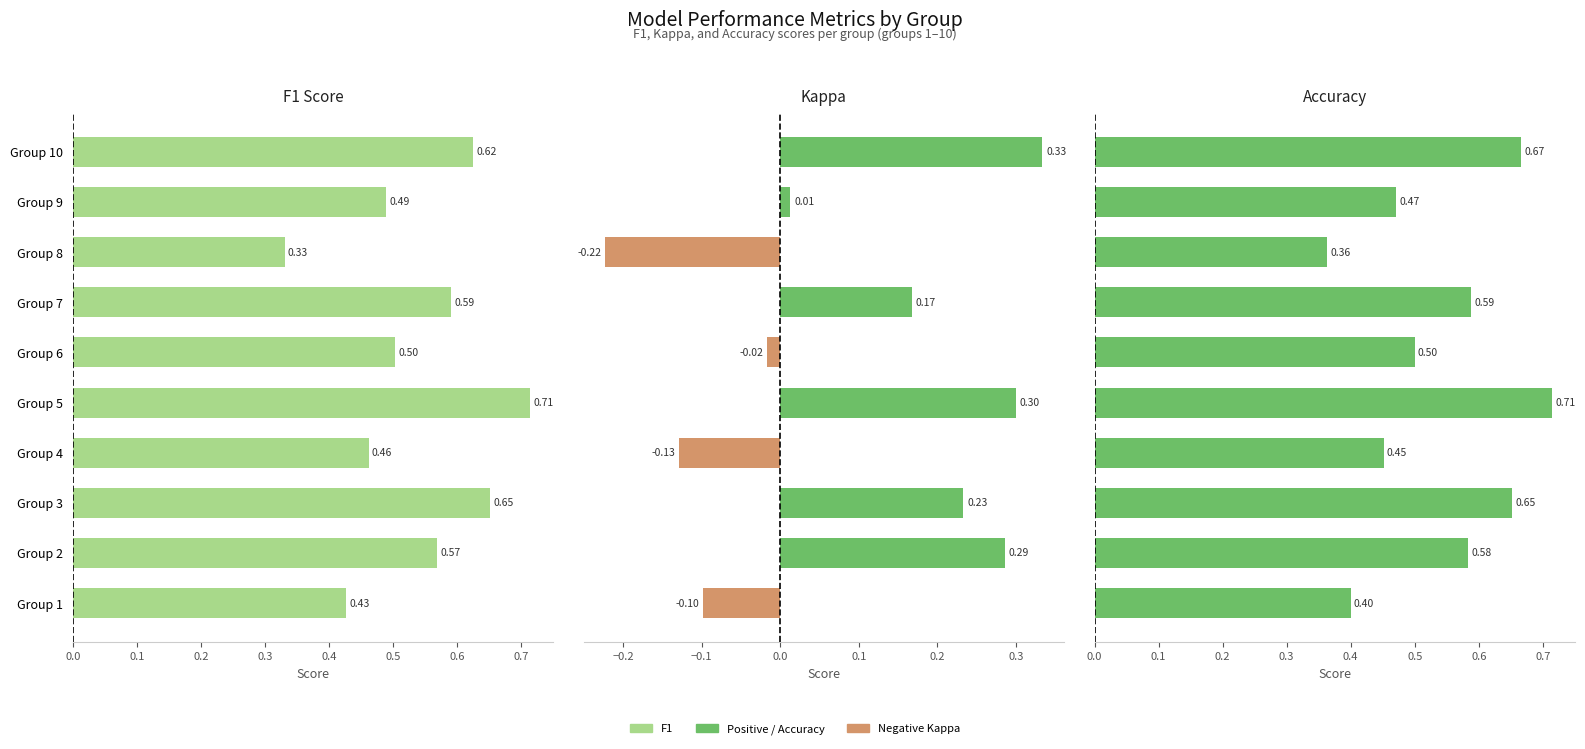

What is the label of the 9th bar from the right?

0.1